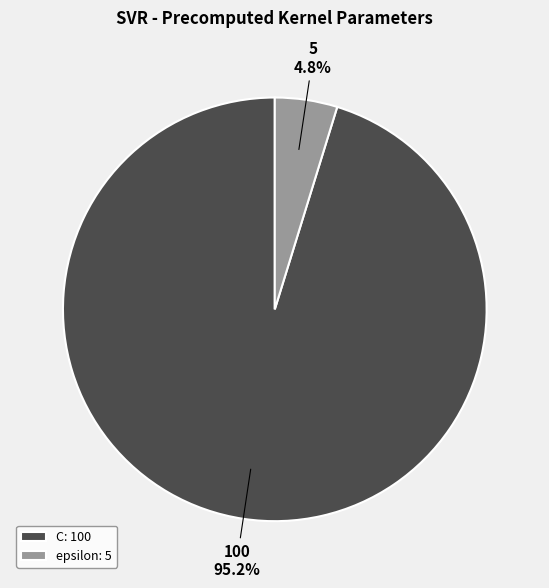

Combined, what portion of the pie is C and epsilon?

100.0%